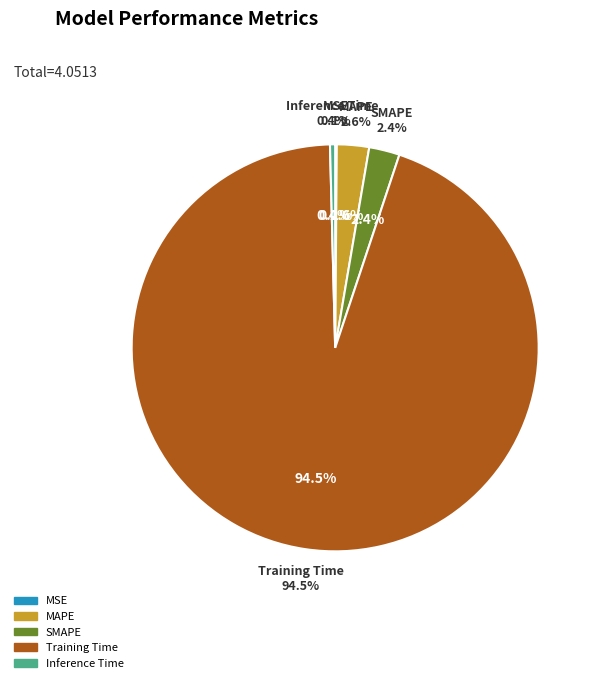

True or false: MSE accounts for 7% of the total.

False